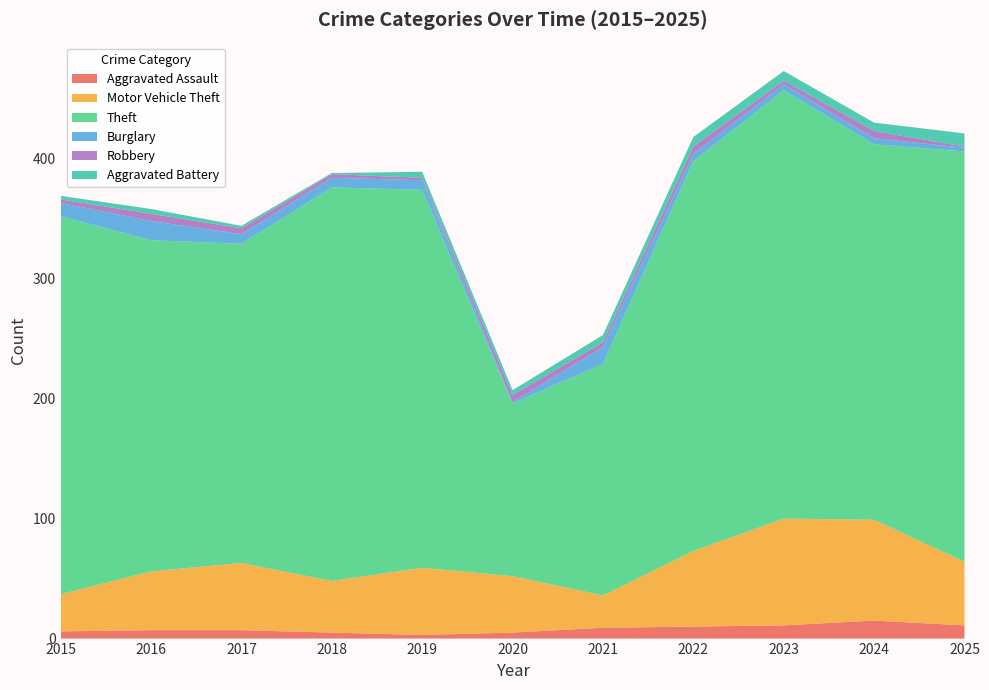

Reading left to right, what are all the values shown in this chart?

Aggravated Assault: 6	7	7	5	3	5	9	10	11	15	11
Motor Vehicle Theft: 31	49	56	43	56	47	27	63	89	84	53
Theft: 315	276	266	328	315	144	193	325	357	313	342
Burglary: 11	16	8	8	8	1	14	6	5	5	3
Robbery: 3	6	5	3	2	6	4	6	3	6	1
Aggravated Battery: 3	4	2	1	5	4	6	8	8	7	11